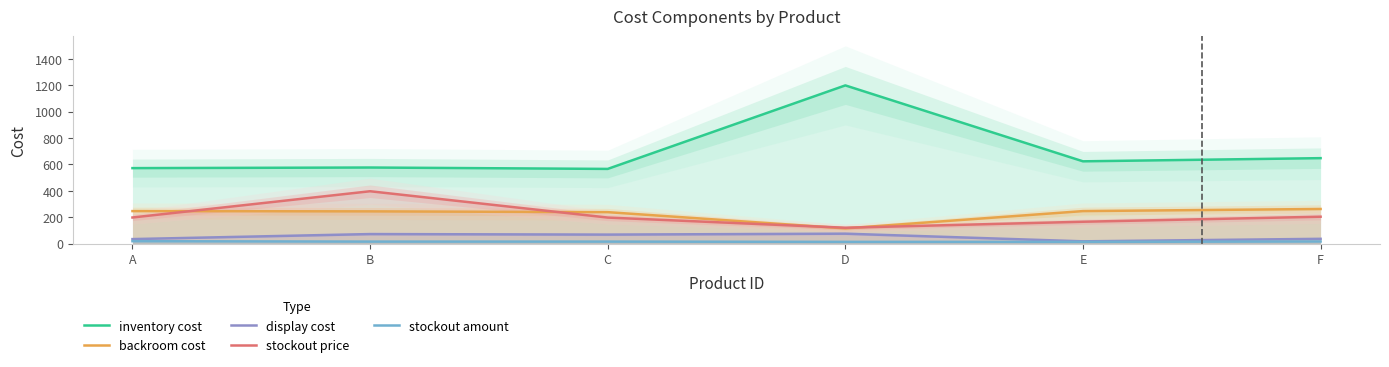

Which series has the widest spread of values?

inventory cost